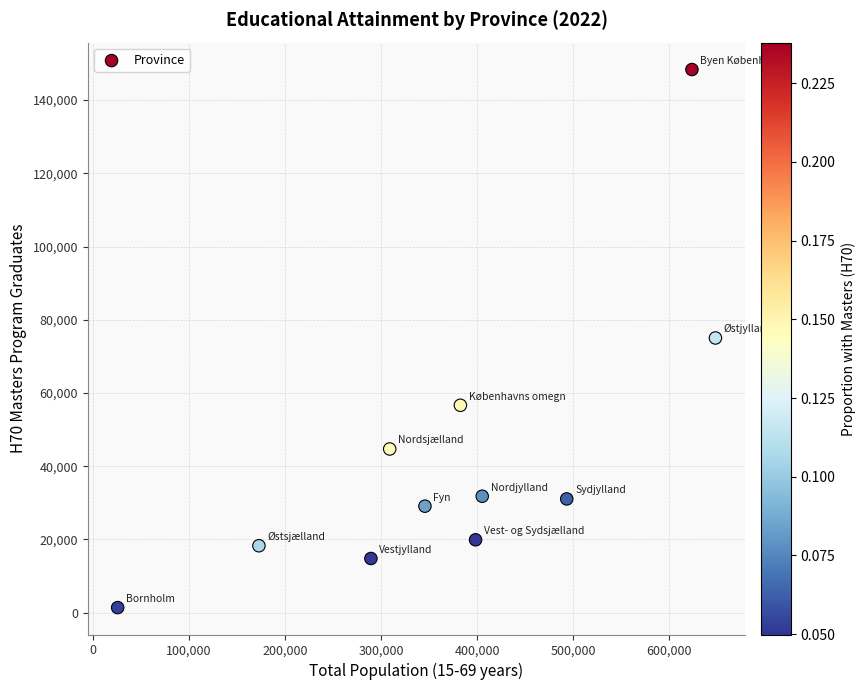

What is the average X value?

372128